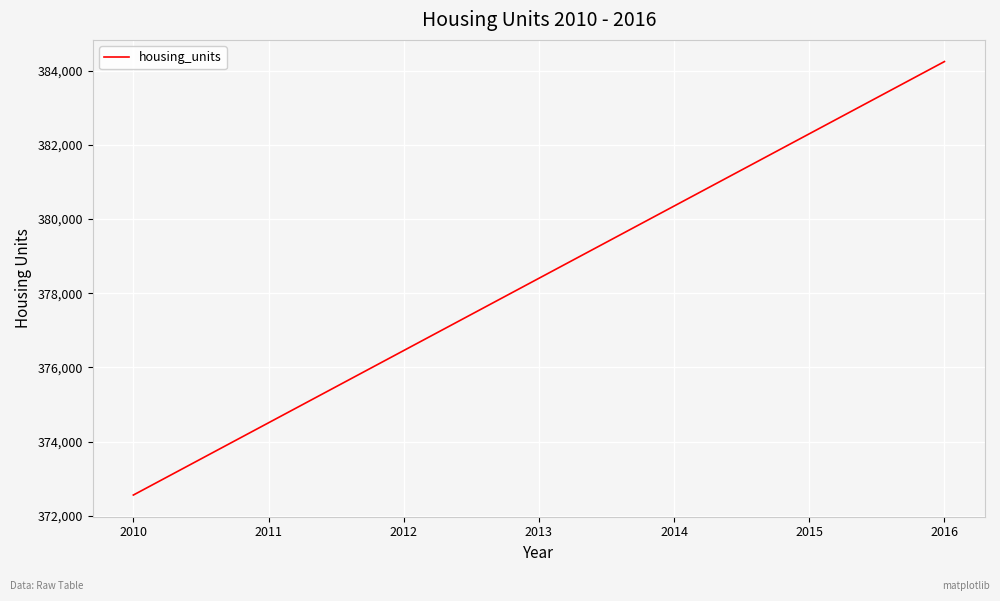

At which label is the value closest to 378401?

2013